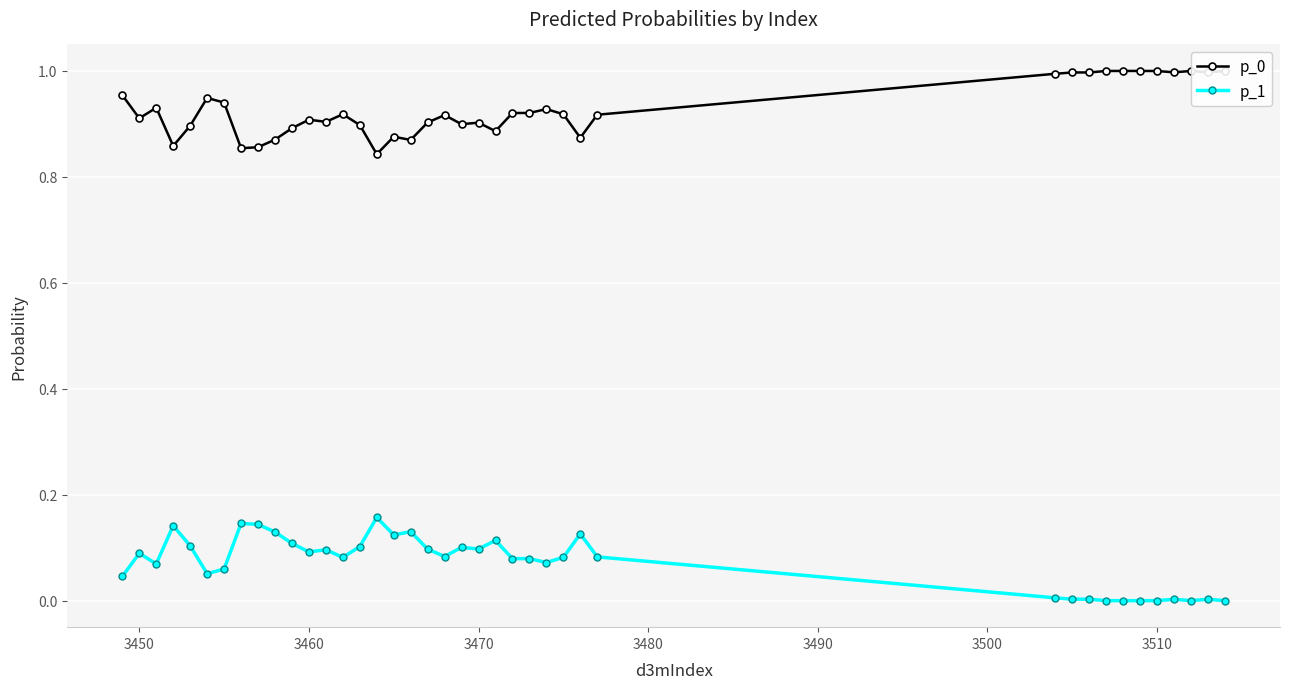

True or false: p_0 and p_1 cross at least once.

False